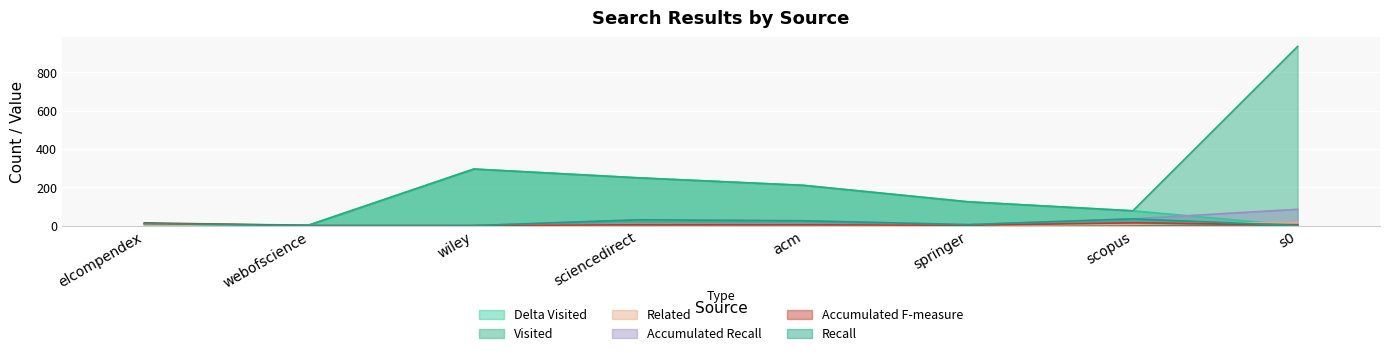

Which category has the highest value in the accumulated_fmeasure series?

scopus